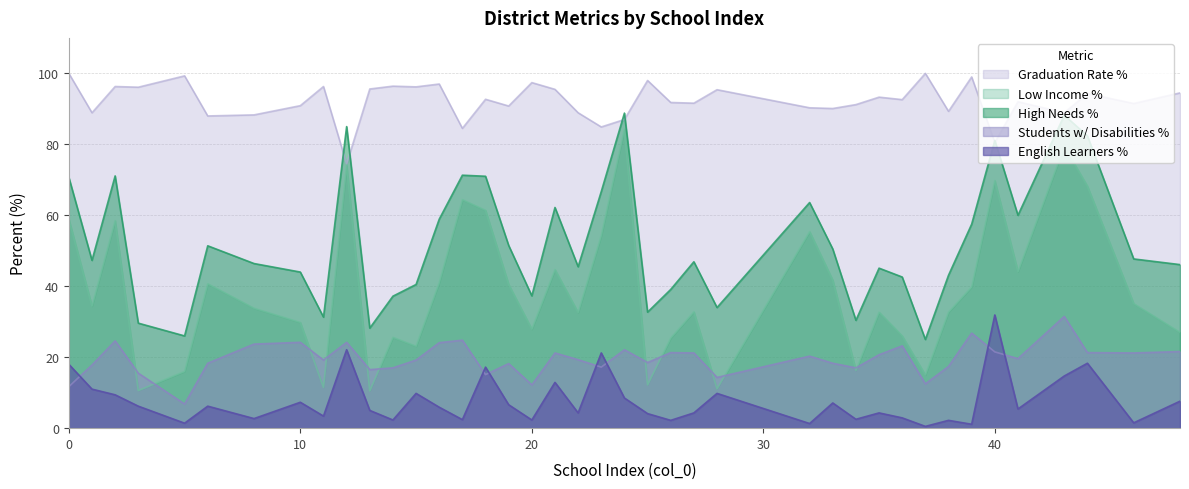

The high_needs_pct series shows 21.6 at 20. True or false?

False